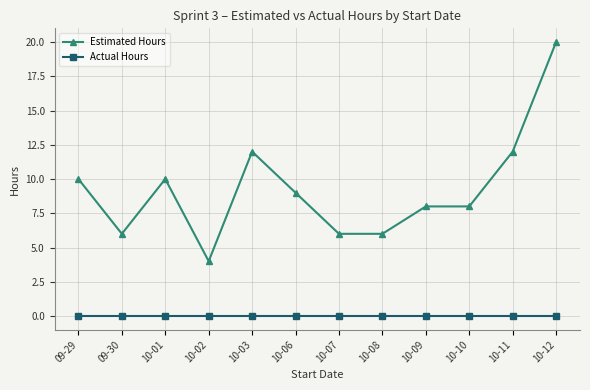

Which category has the highest value across all series?

10-12